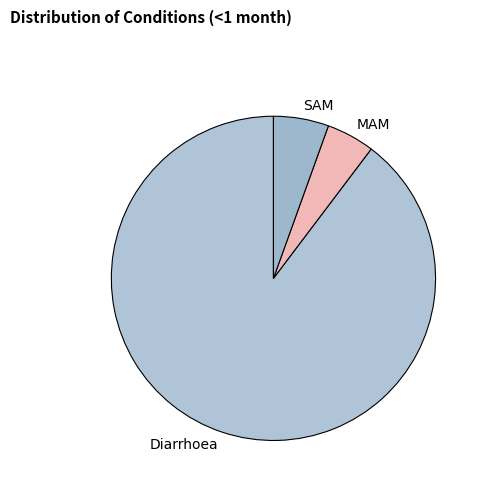

Do SAM and Diarrhoea together represent more than half of the pie?

Yes